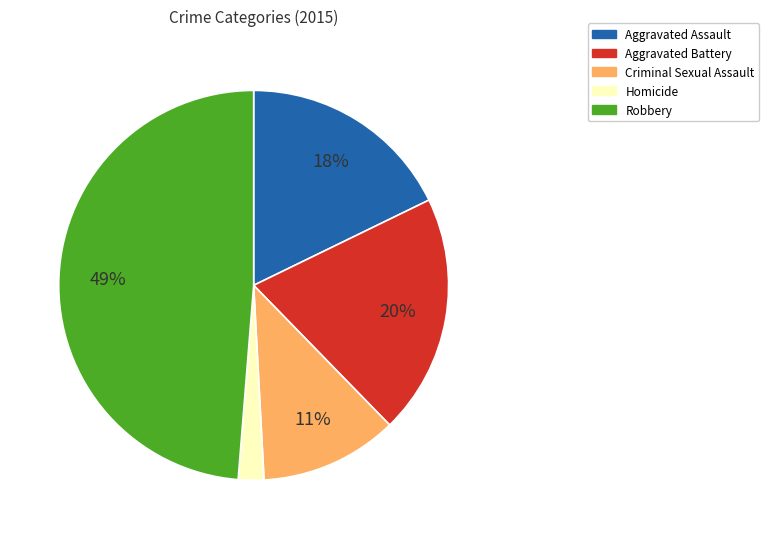

How many slices are in this pie chart?

5